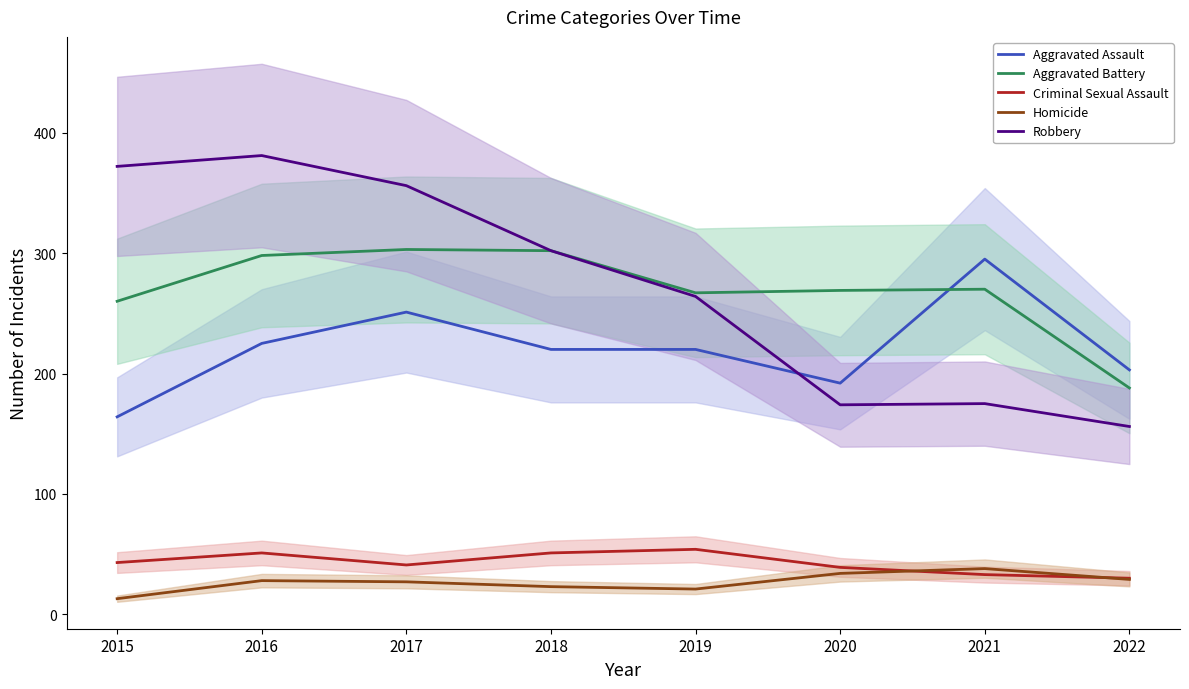

List the series in order of their peak value, highest first.

Robbery, Aggravated Battery, Aggravated Assault, Criminal Sexual Assault, Homicide